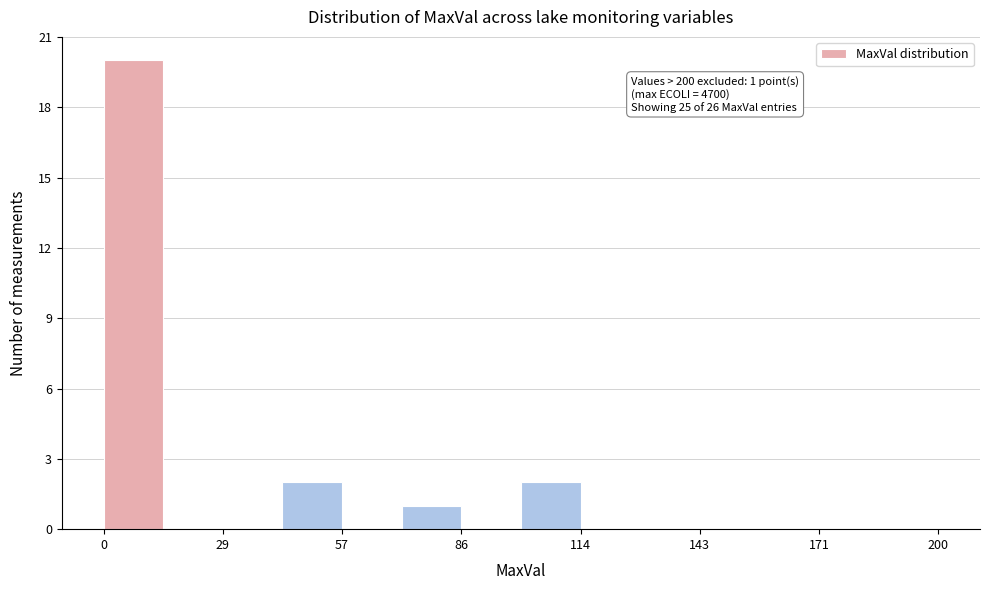

Around what value on the x-axis is the tallest bar? Give the approximate position of its centre, as read against the axis.

5